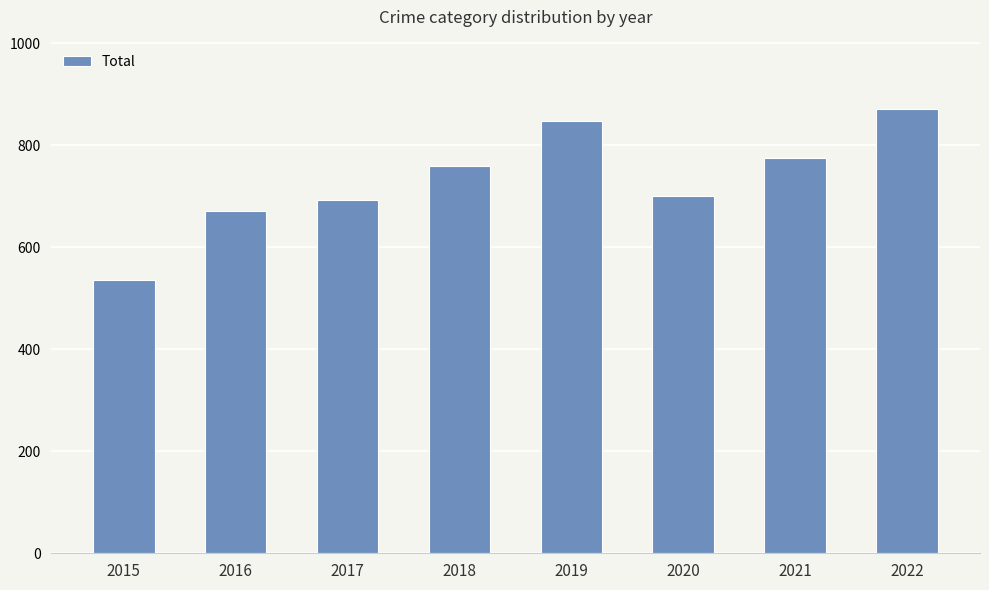

Is it true that the value at 2022 is 871?

True